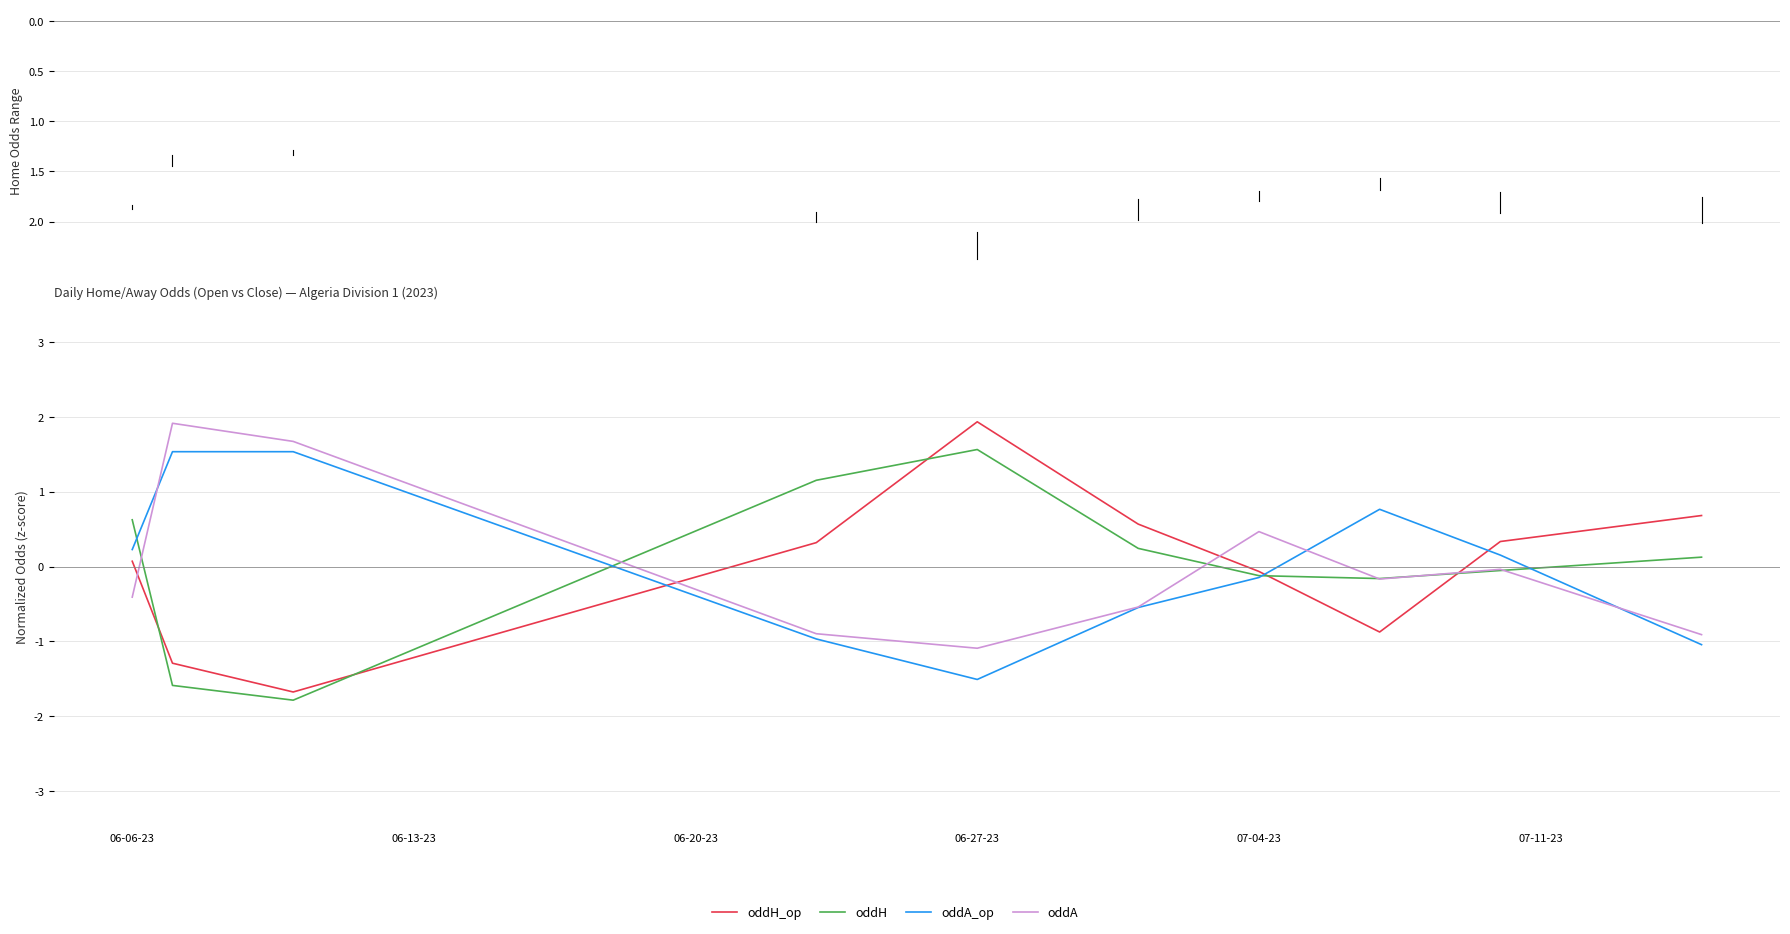

Which series has the widest spread of values?

oddH_op